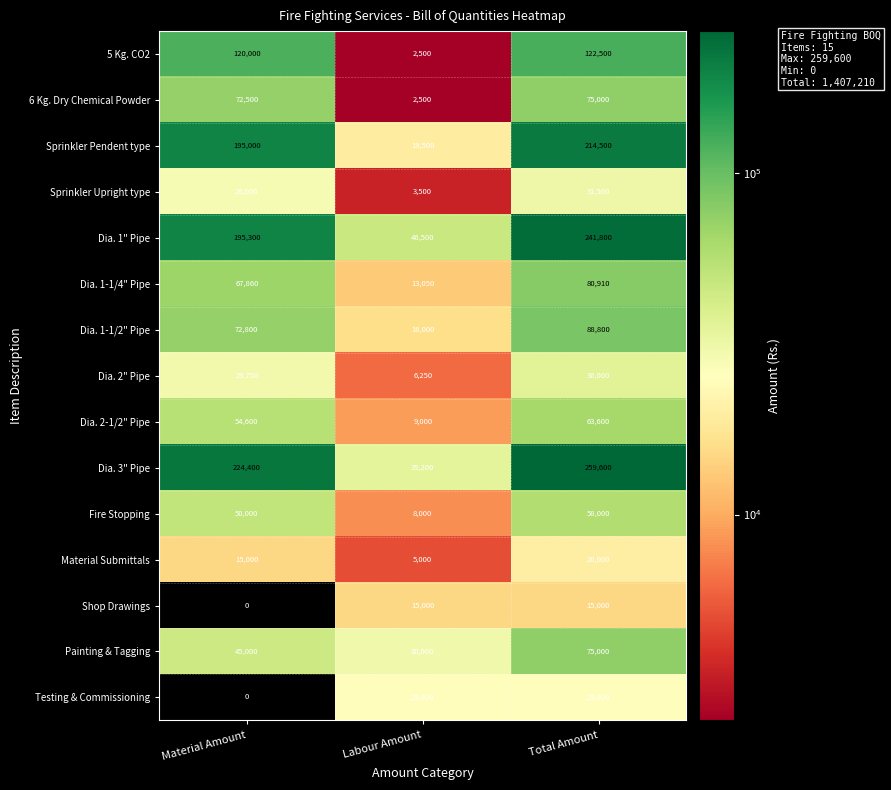

What value does the Dia. 2-1/2" Pipe series have at Material Amount?

54600